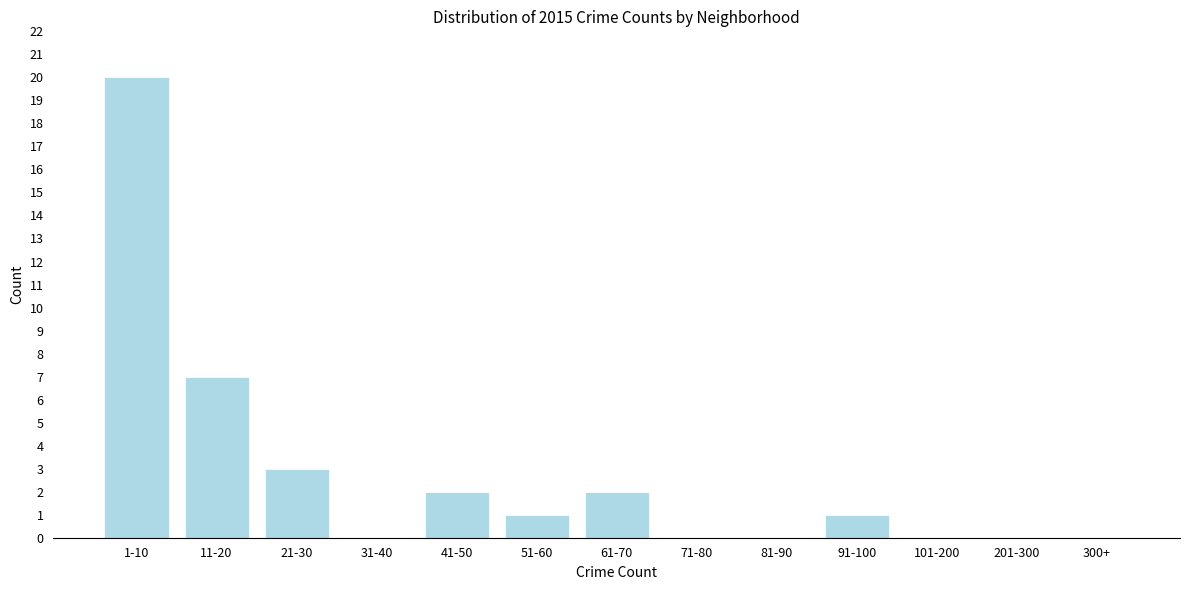

Reading right to left, transcribe all the data shown in this chart.

300+=0	201-300=0	101-200=0	91-100=1	81-90=0	71-80=0	61-70=2	51-60=1	41-50=2	31-40=0	21-30=3	11-20=7	1-10=20